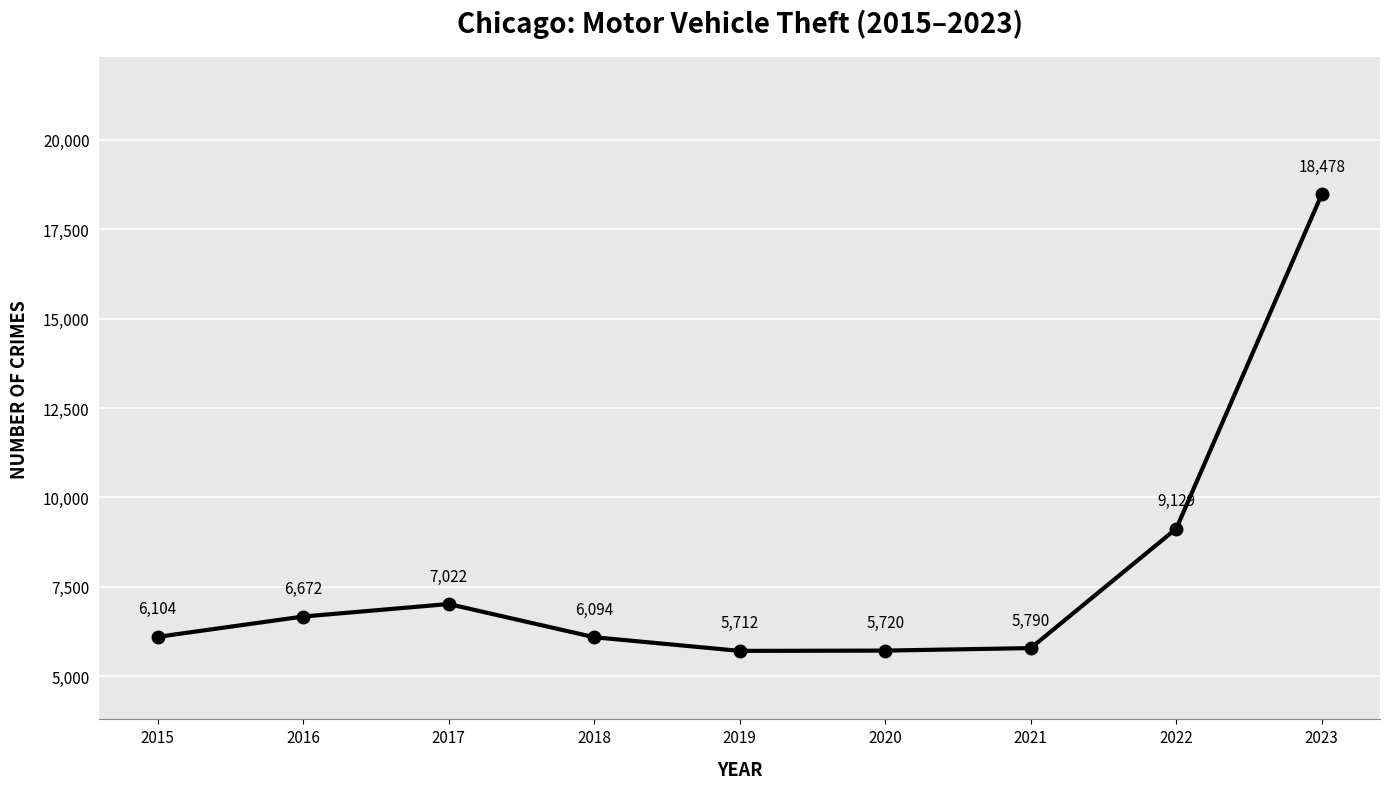

What is the difference between the maximum and second lowest values?

12758